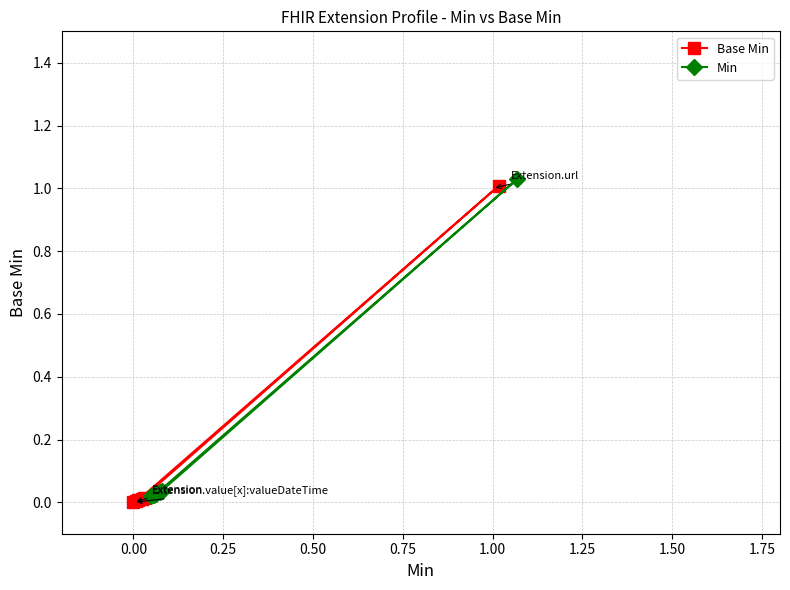

What is the average value of the Base Min series?

0.2